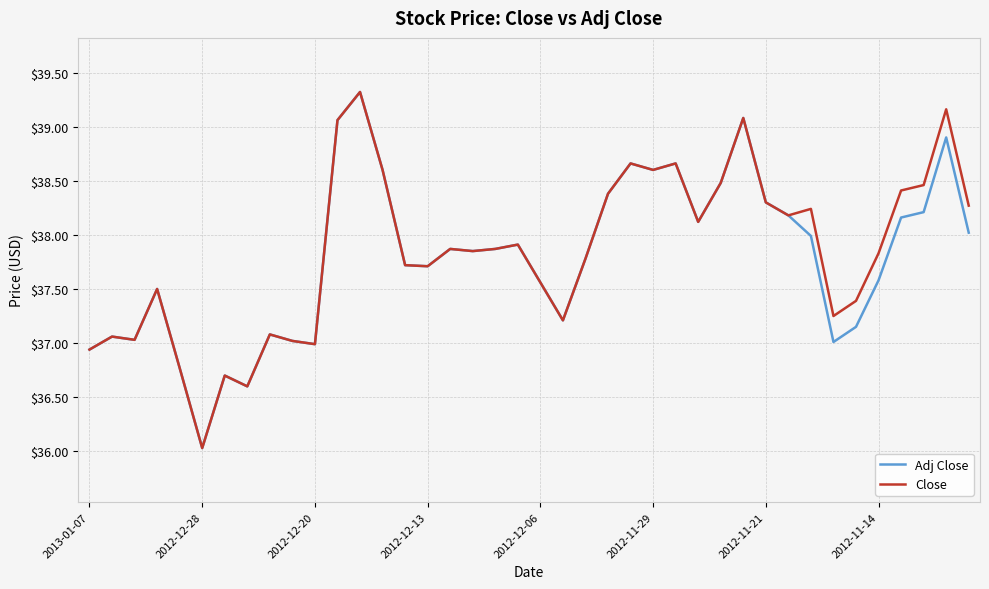

What is the minimum value for Adj Close?

36.0